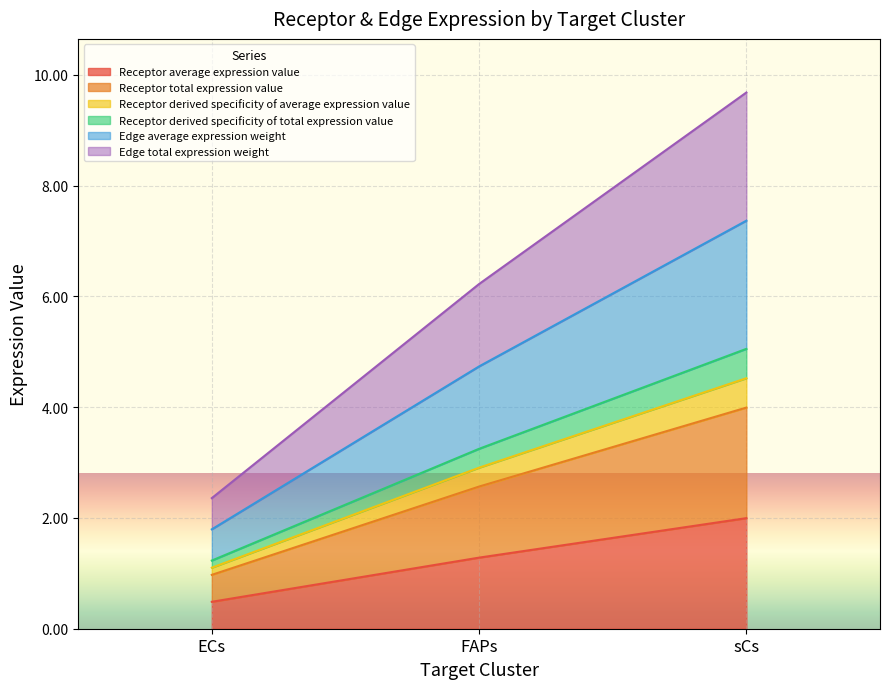

What position from the left is sCs?

3